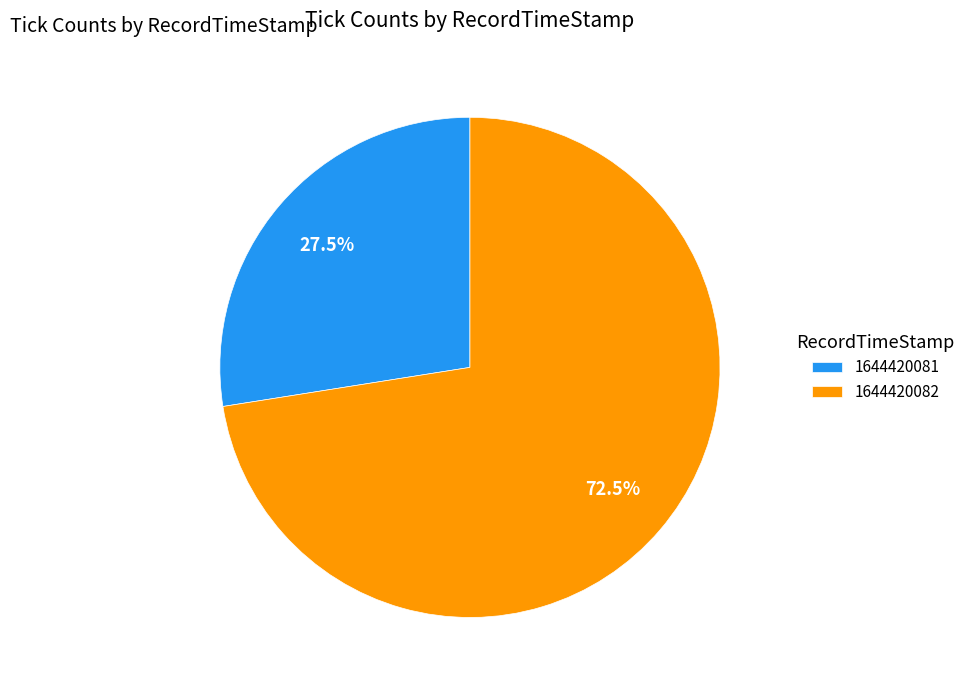

Is there any slice that represents more than half of the pie?

Yes